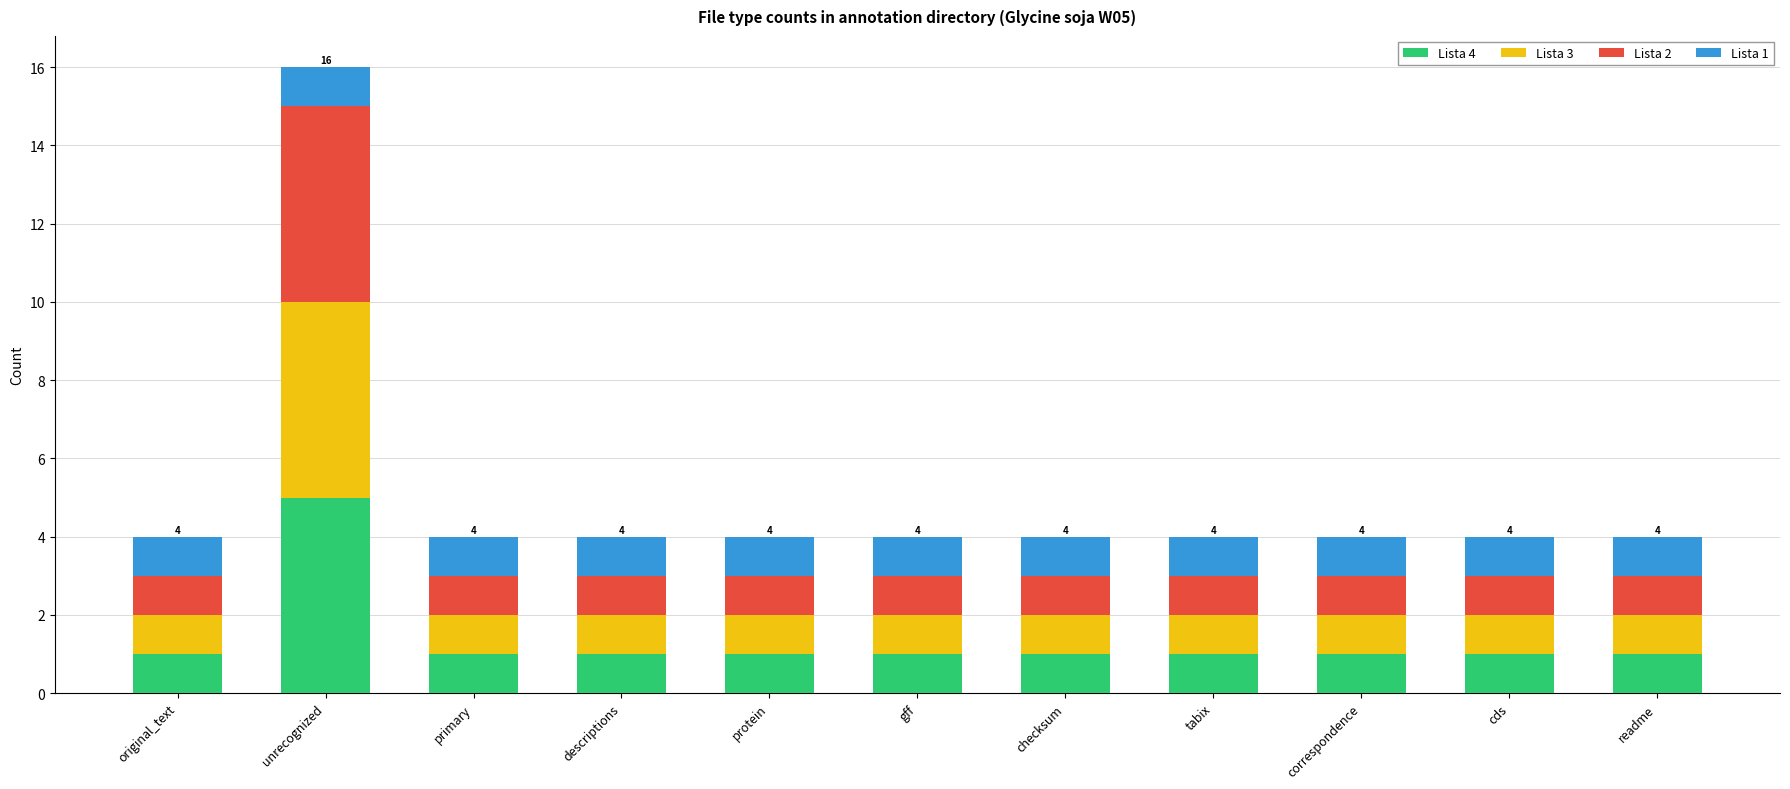

What is the total value across all series at checksum?

4